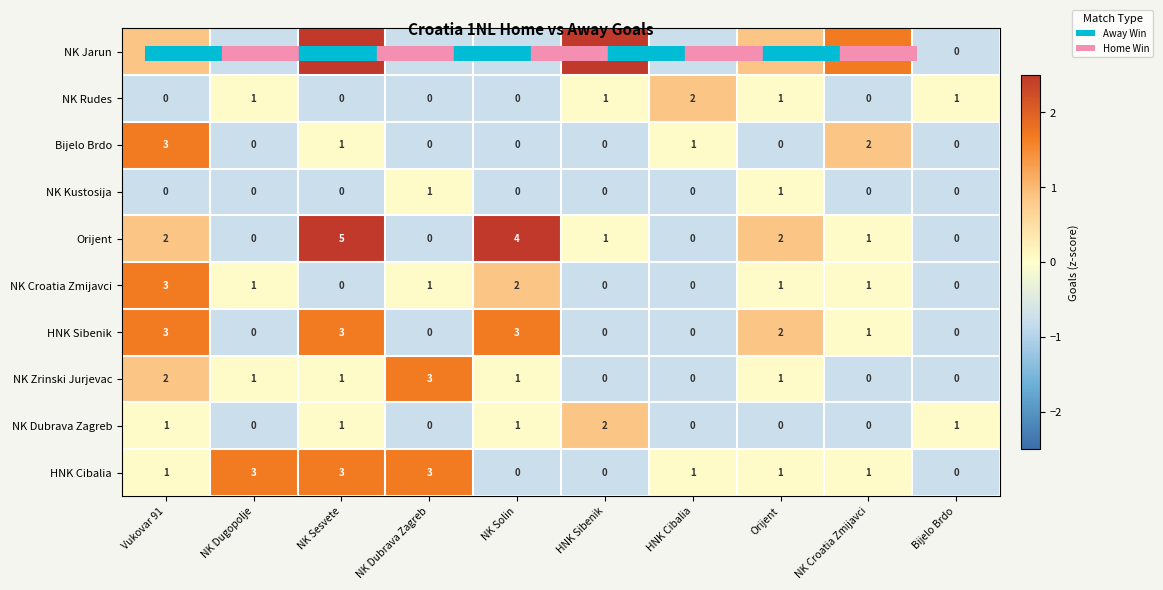

What is the difference between the NK Jarun values at NK Sesvete and Bijelo Brdo?

4